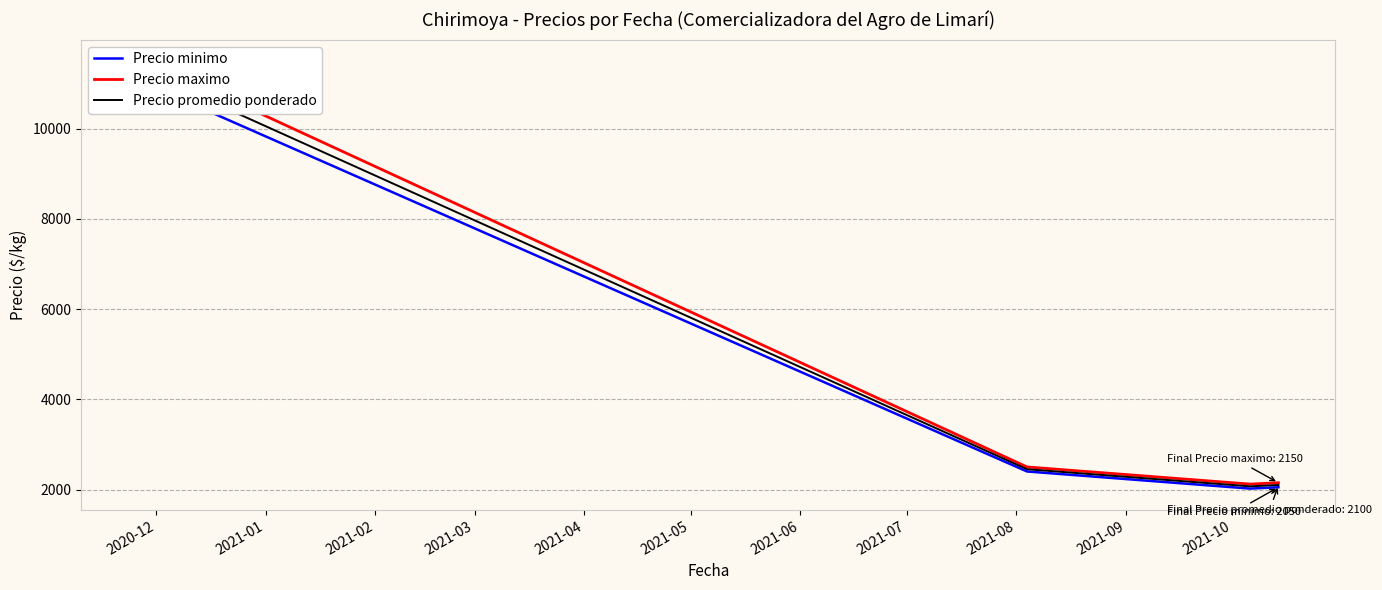

Read the Precio promedio ponderado value at 2020-12.

11250.0